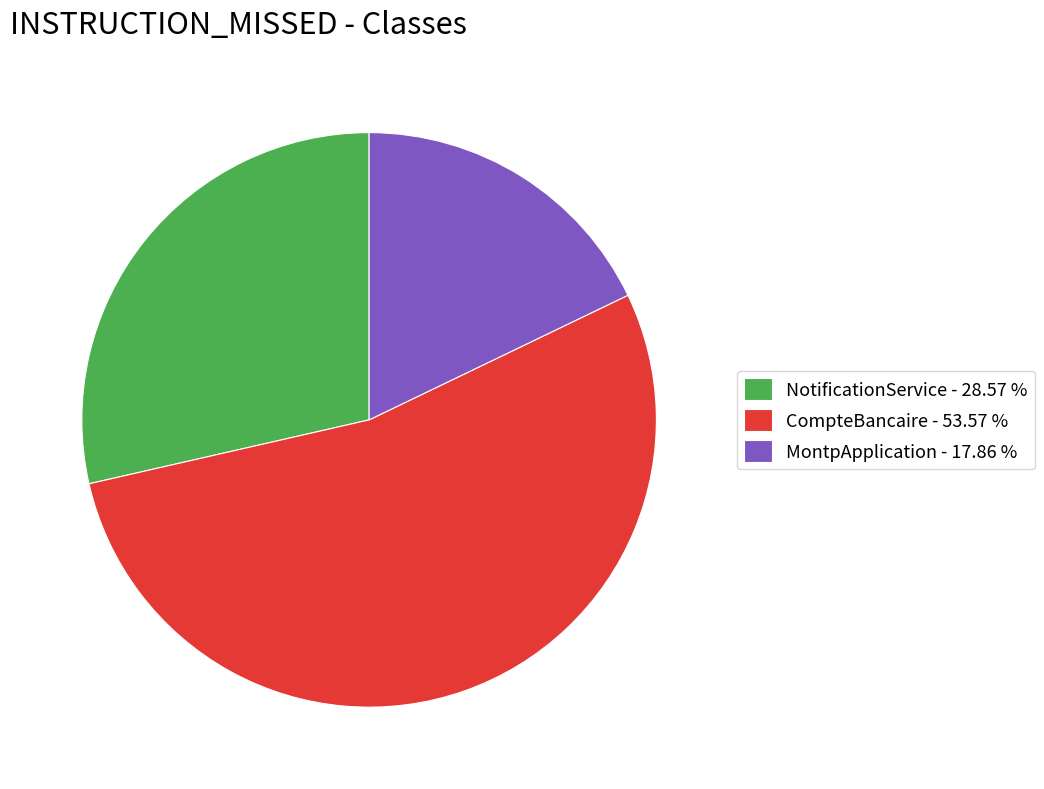

The CompteBancaire slice represents 66% of the pie. True or false?

False